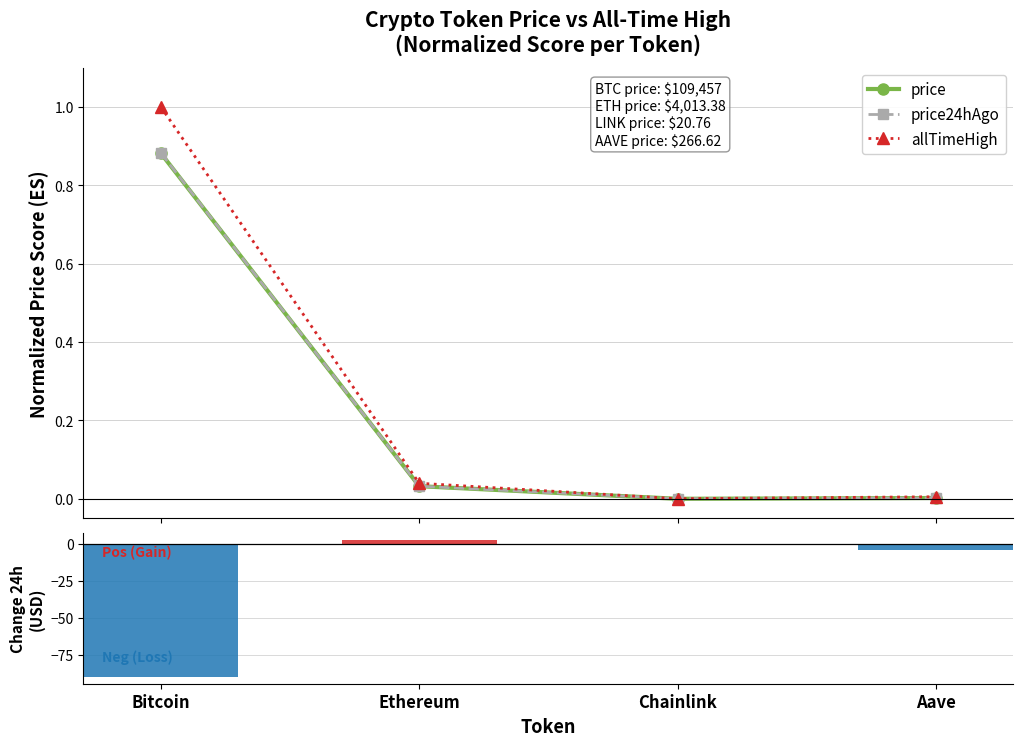

Count the number of categories in the chart.

4